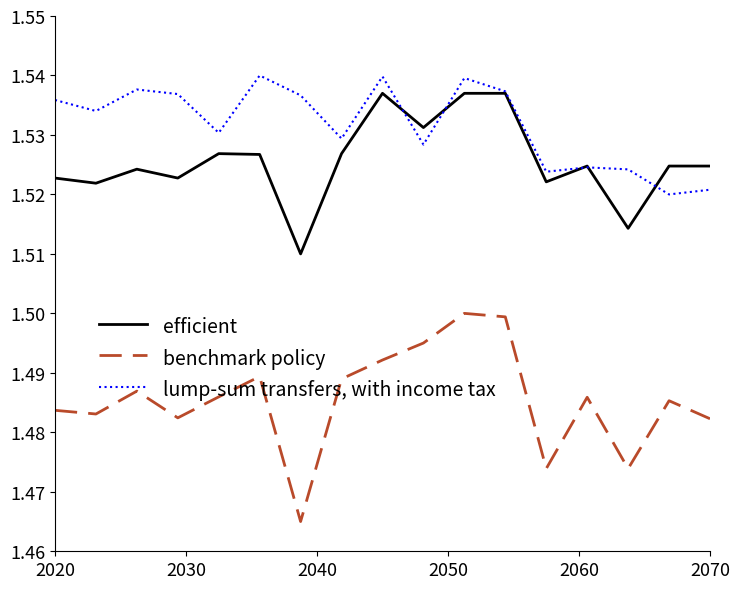

Which series has the widest spread of values?

benchmark policy